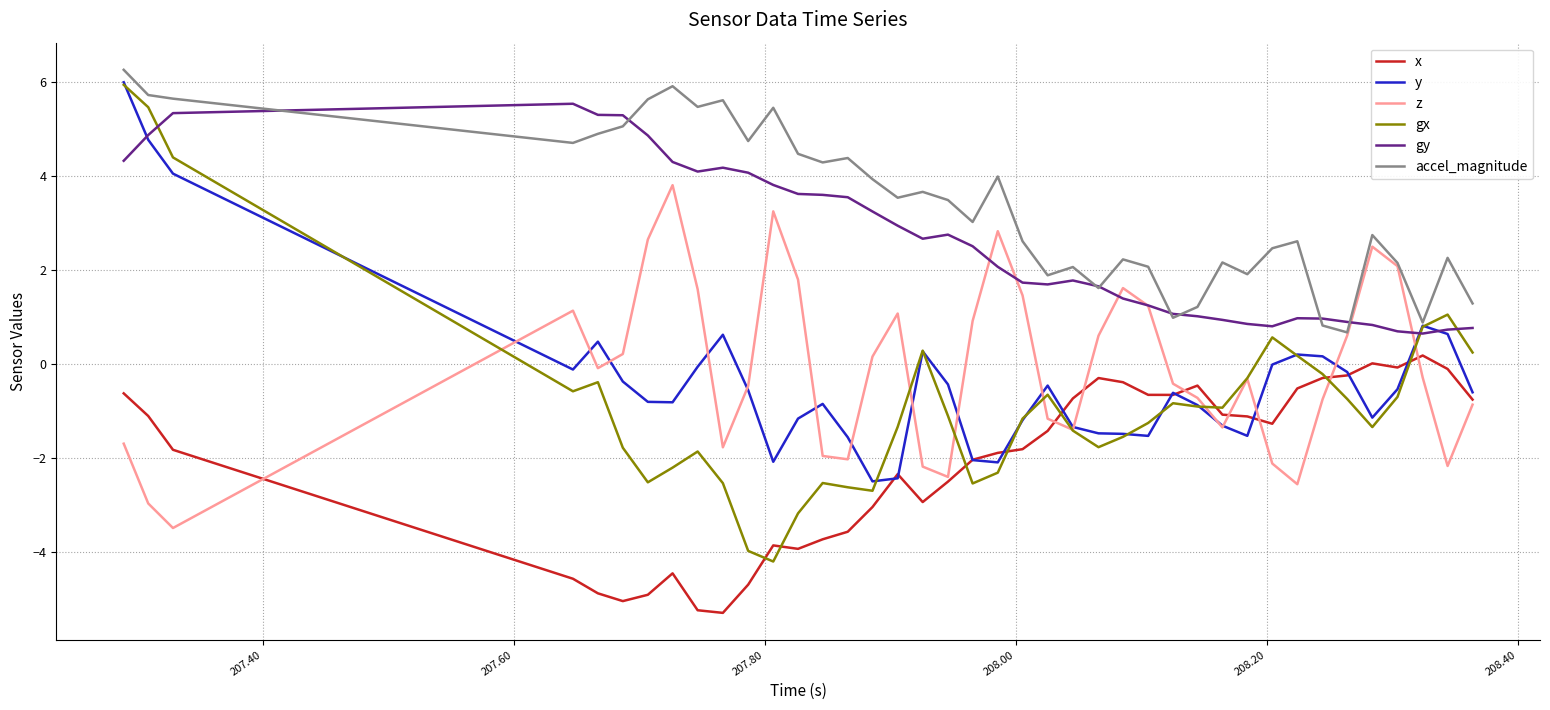

What is the maximum value shown in the chart?

6.3